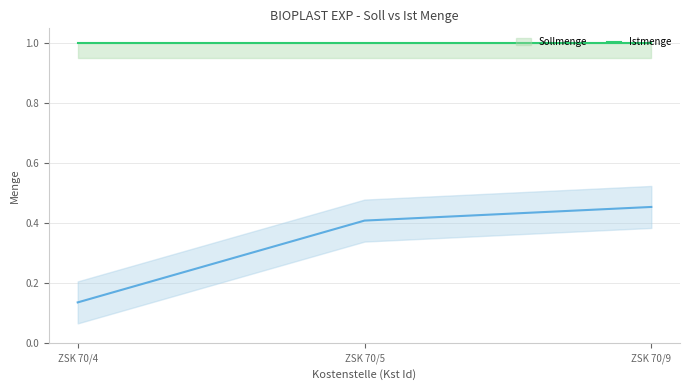

Is it true that the value at ZSK 70/9 is 0.2?

False